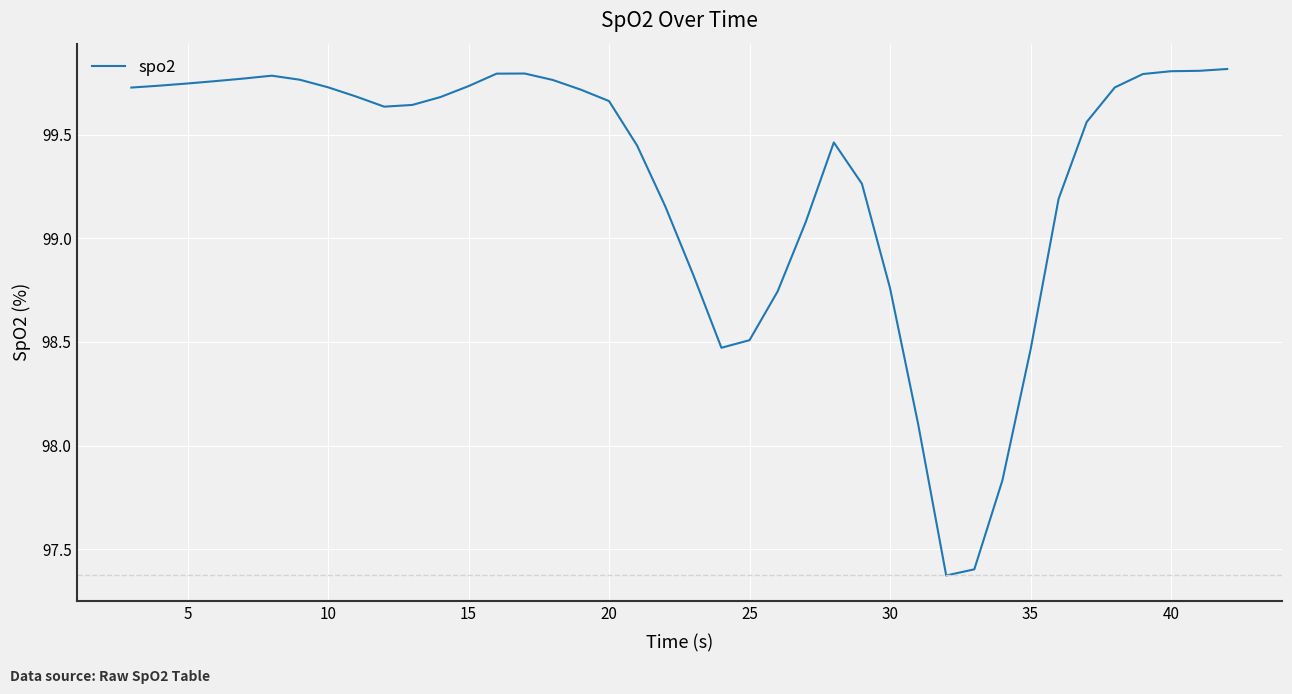

What is the minimum value shown in the chart?

97.4